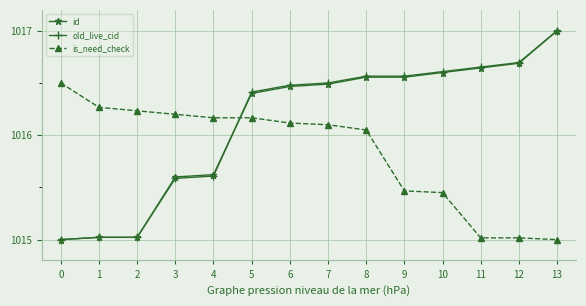

Between which two adjacent categories do is_need_check and old_live_cid first intersect?

4 and 5